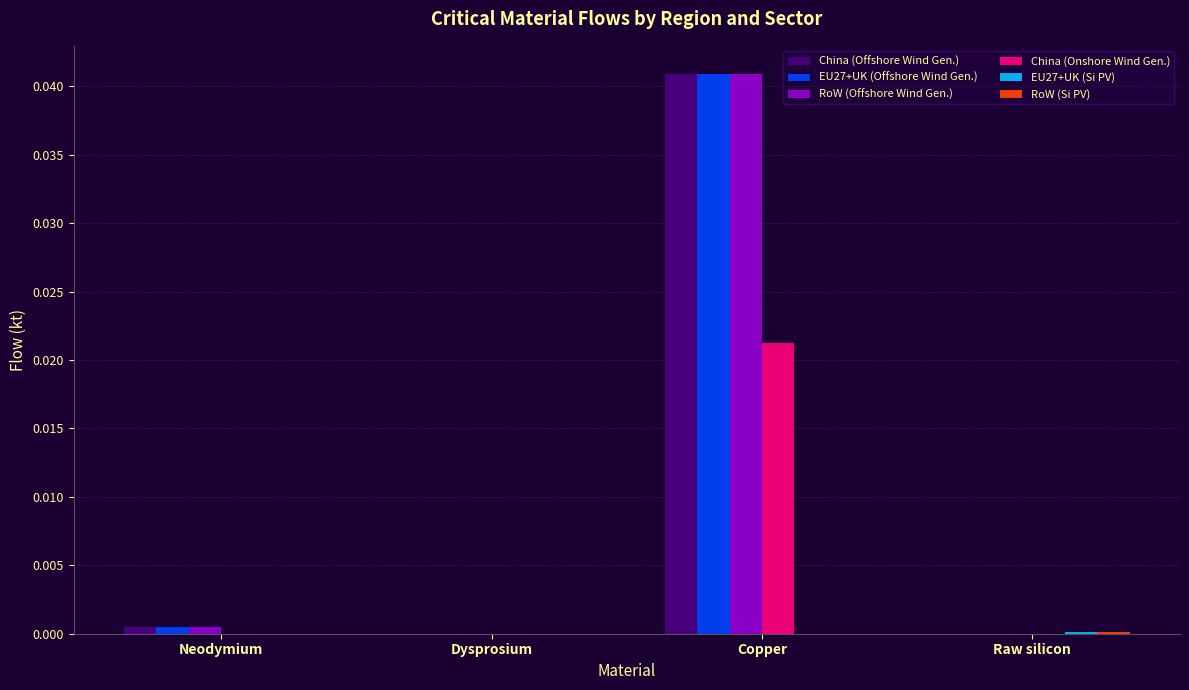

At which label does China (Onshore Wind Gen.) reach its peak?

Copper